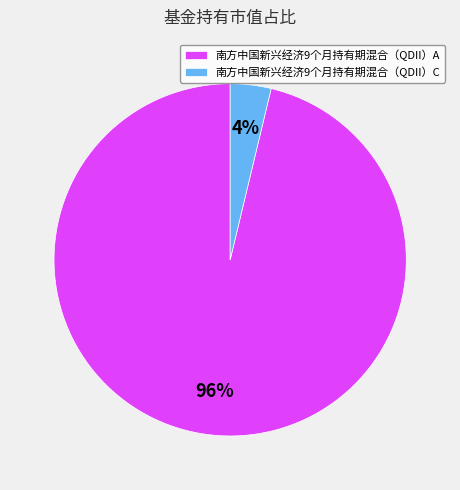

Do 南方中国新兴经济9个月持有期混合（QDII）C and 南方中国新兴经济9个月持有期混合（QDII）A together represent more than half of the pie?

Yes